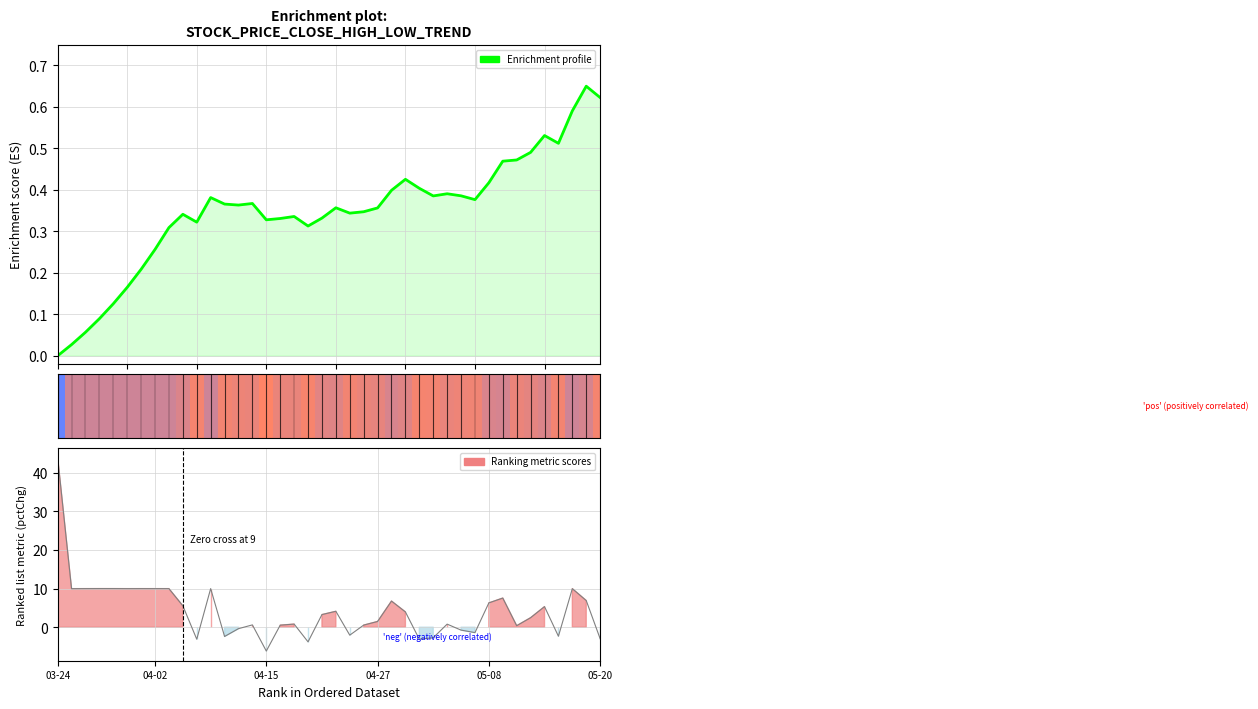

Which series has the widest spread of values?

Ranking metric scores